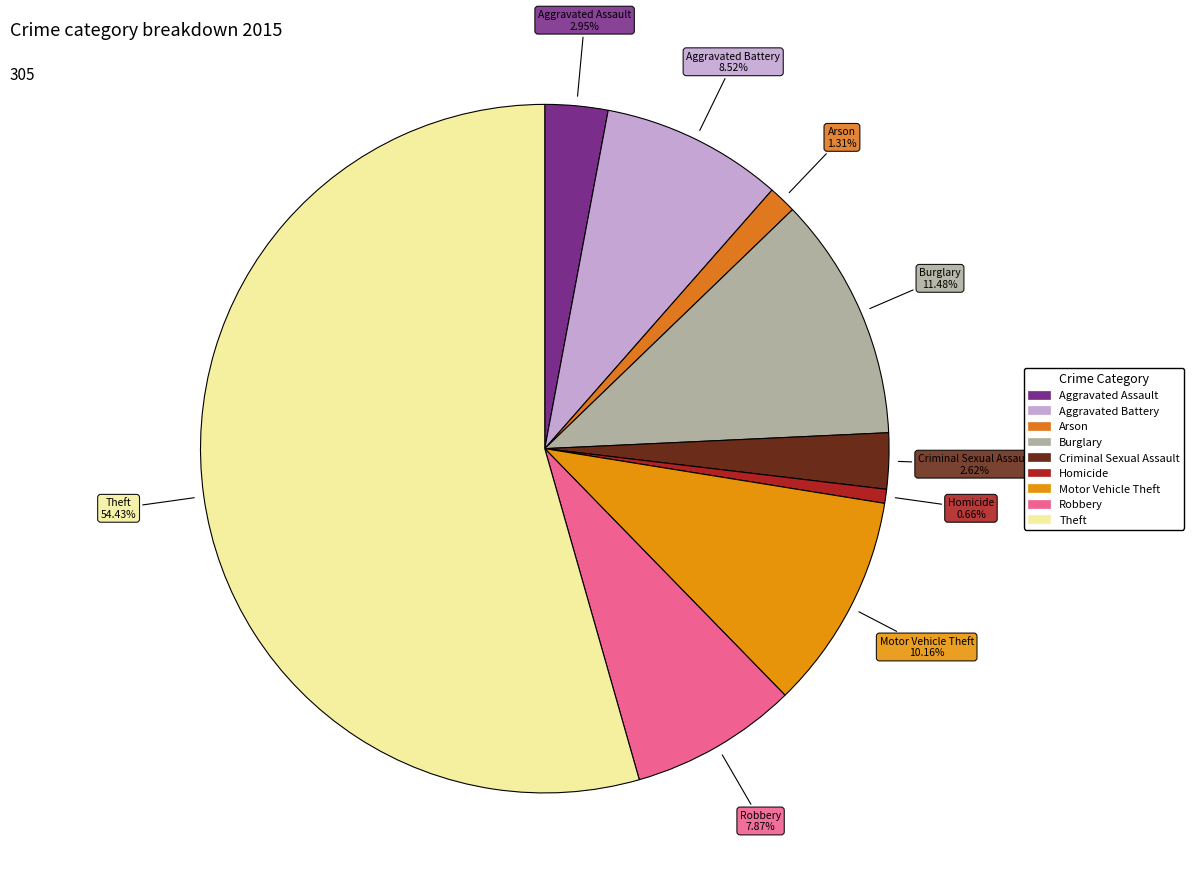

What percentage is NOT represented by Aggravated Assault?

97.0%